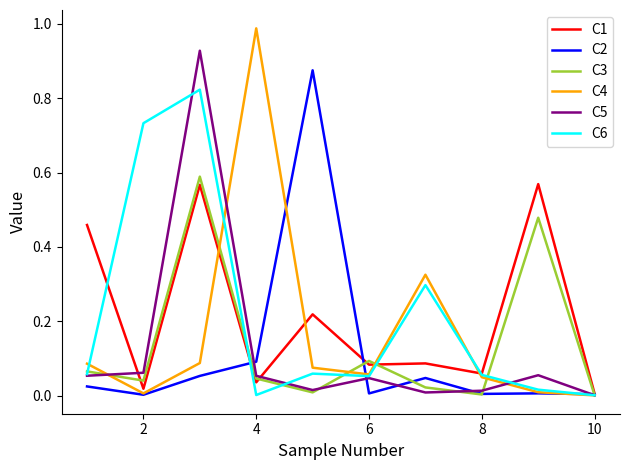

Which series has the largest range (max minus min)?

C4